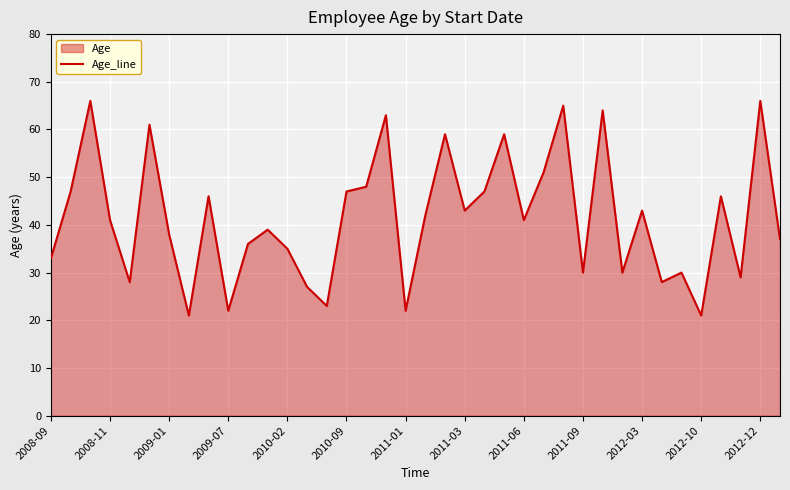

Approximately how many times larger is the value at 2009-07 compared to 2009-01?

0.6